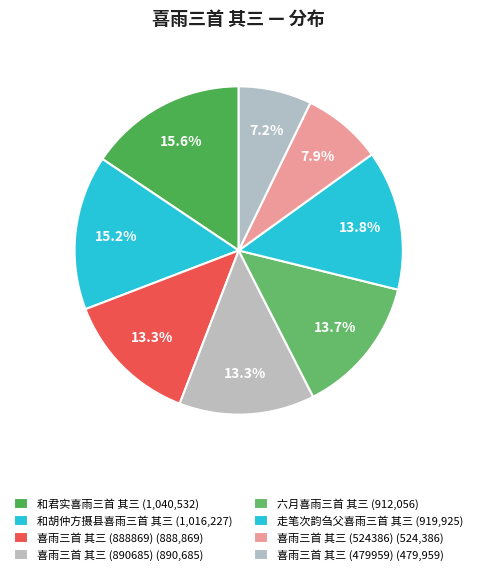

What percentage is the 走笔次韵刍父喜雨三首 其三 slice, to the nearest percent?

14%